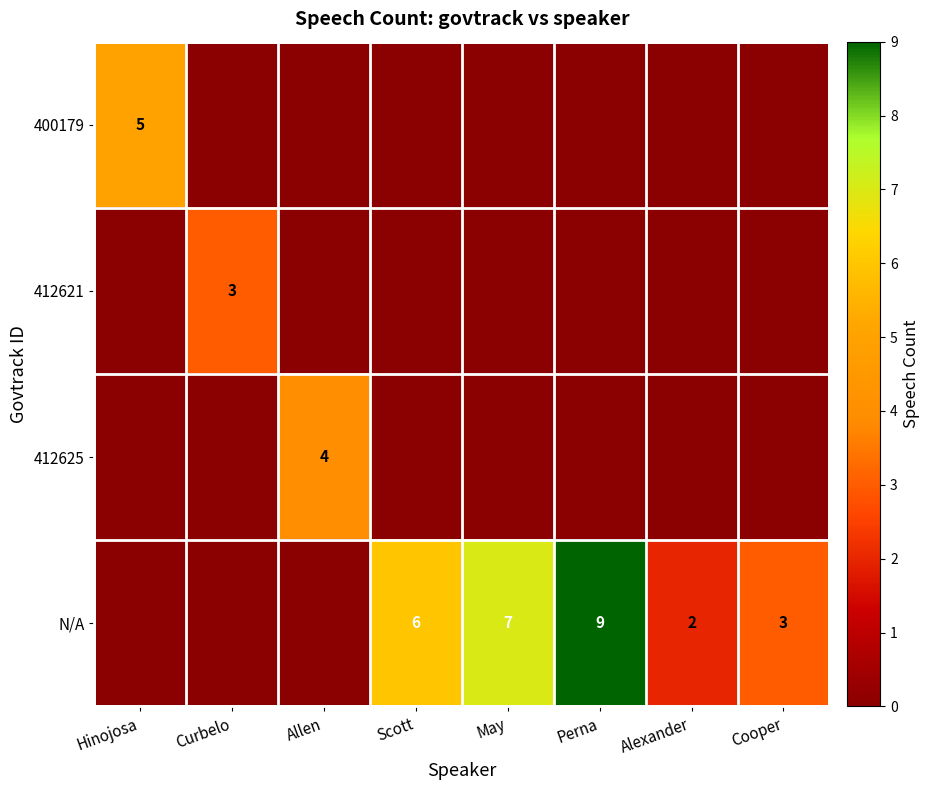

What is the difference between the highest and lowest values at Hinojosa?

5